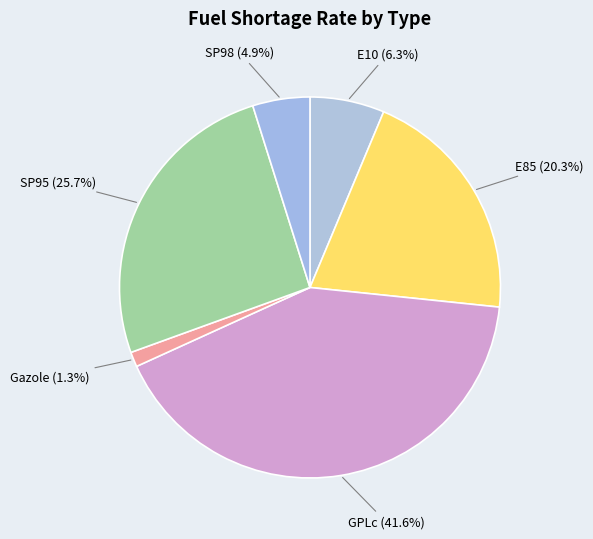

Which slice is the largest?

GPLc